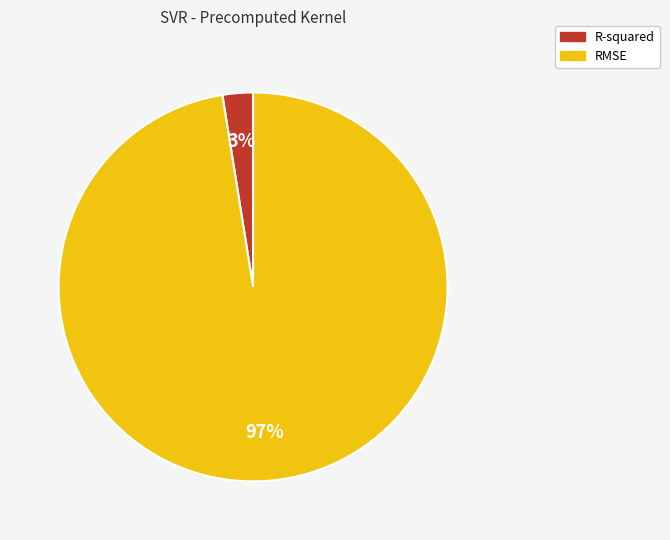

Between RMSE and R-squared, which is larger?

RMSE